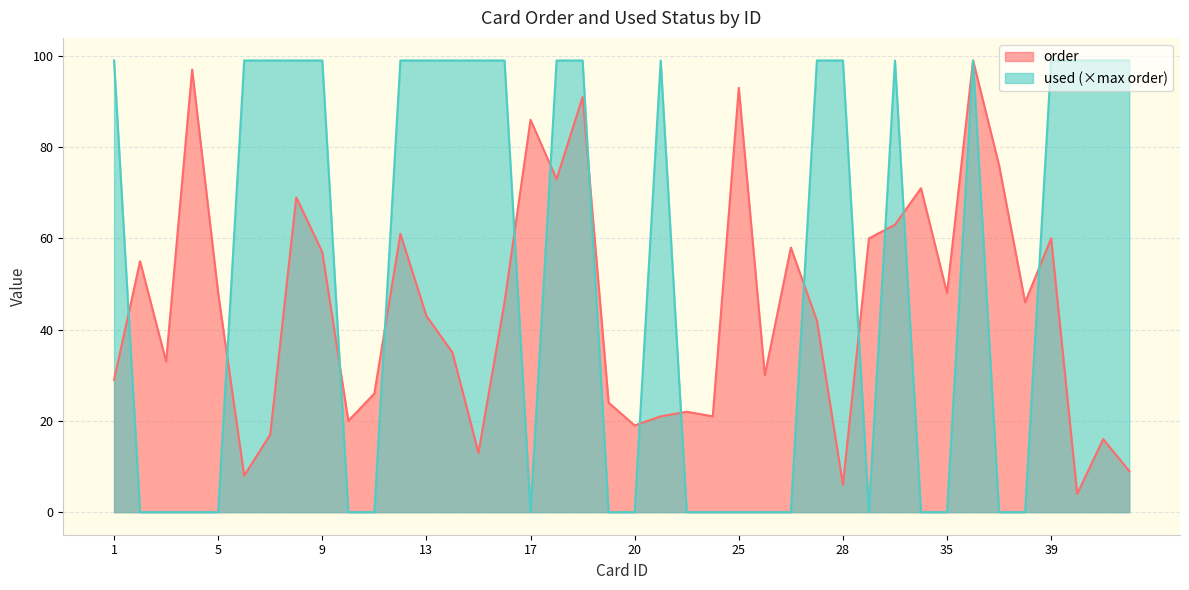

What is the average value of the used series?

52